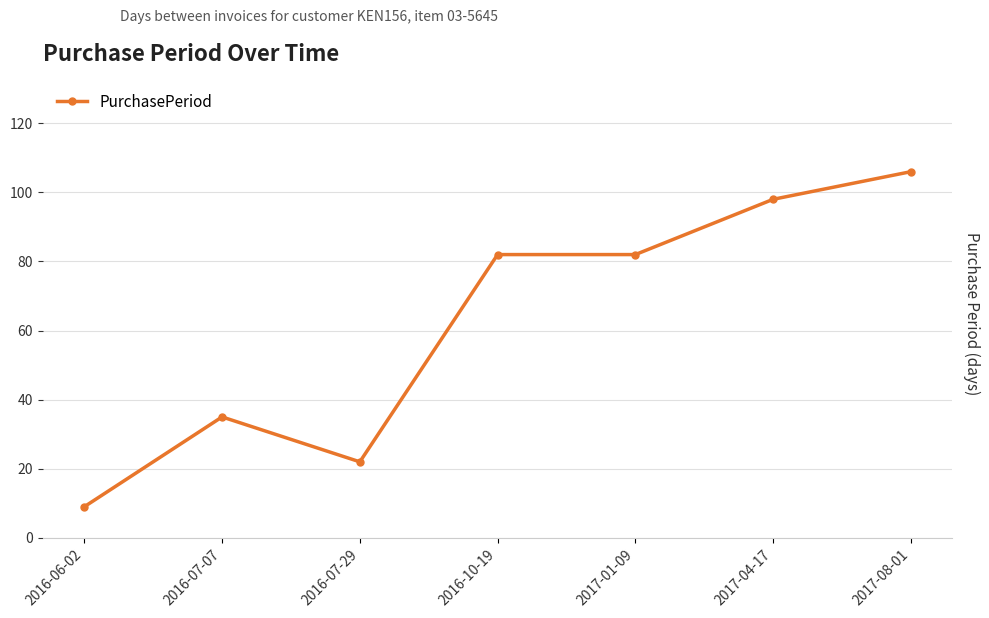

What is the minimum value shown in the chart?

9